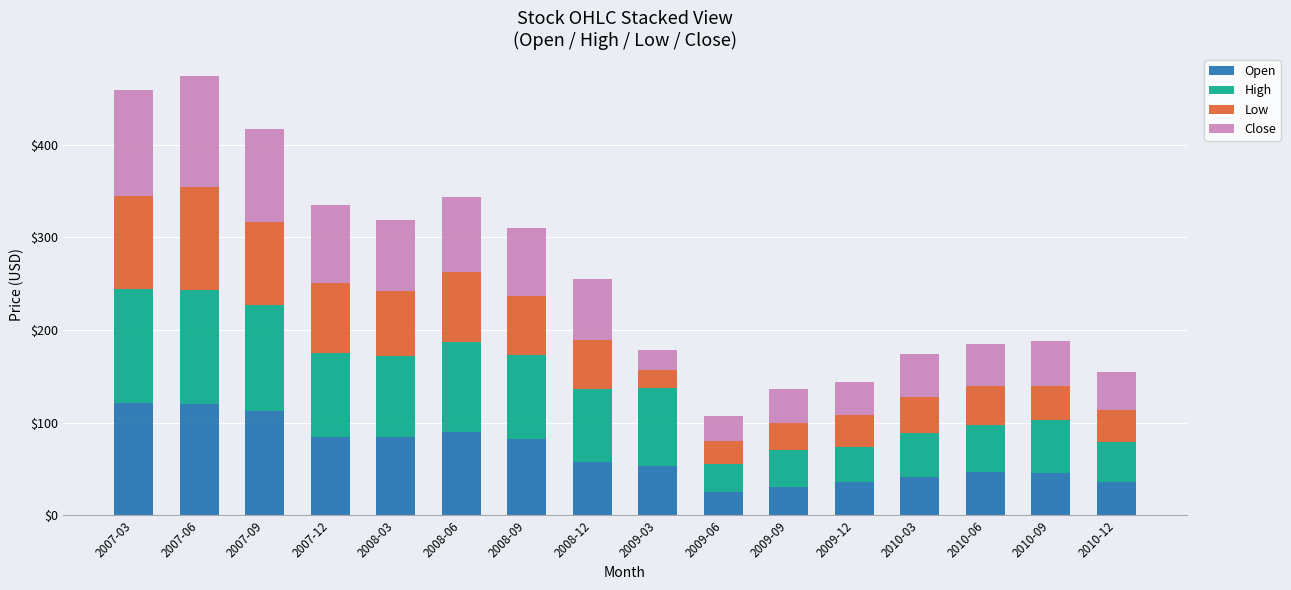

Count the number of data series in this chart.

4